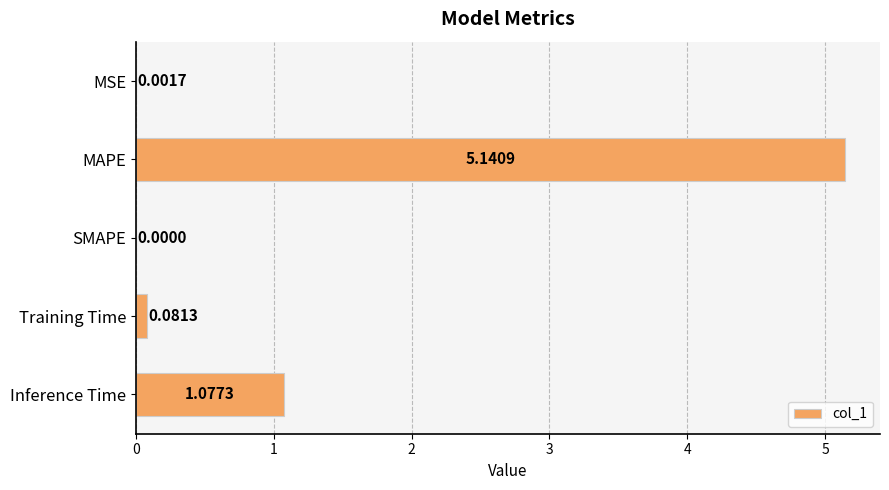

What is the change in value from SMAPE to Training Time?

+0.1